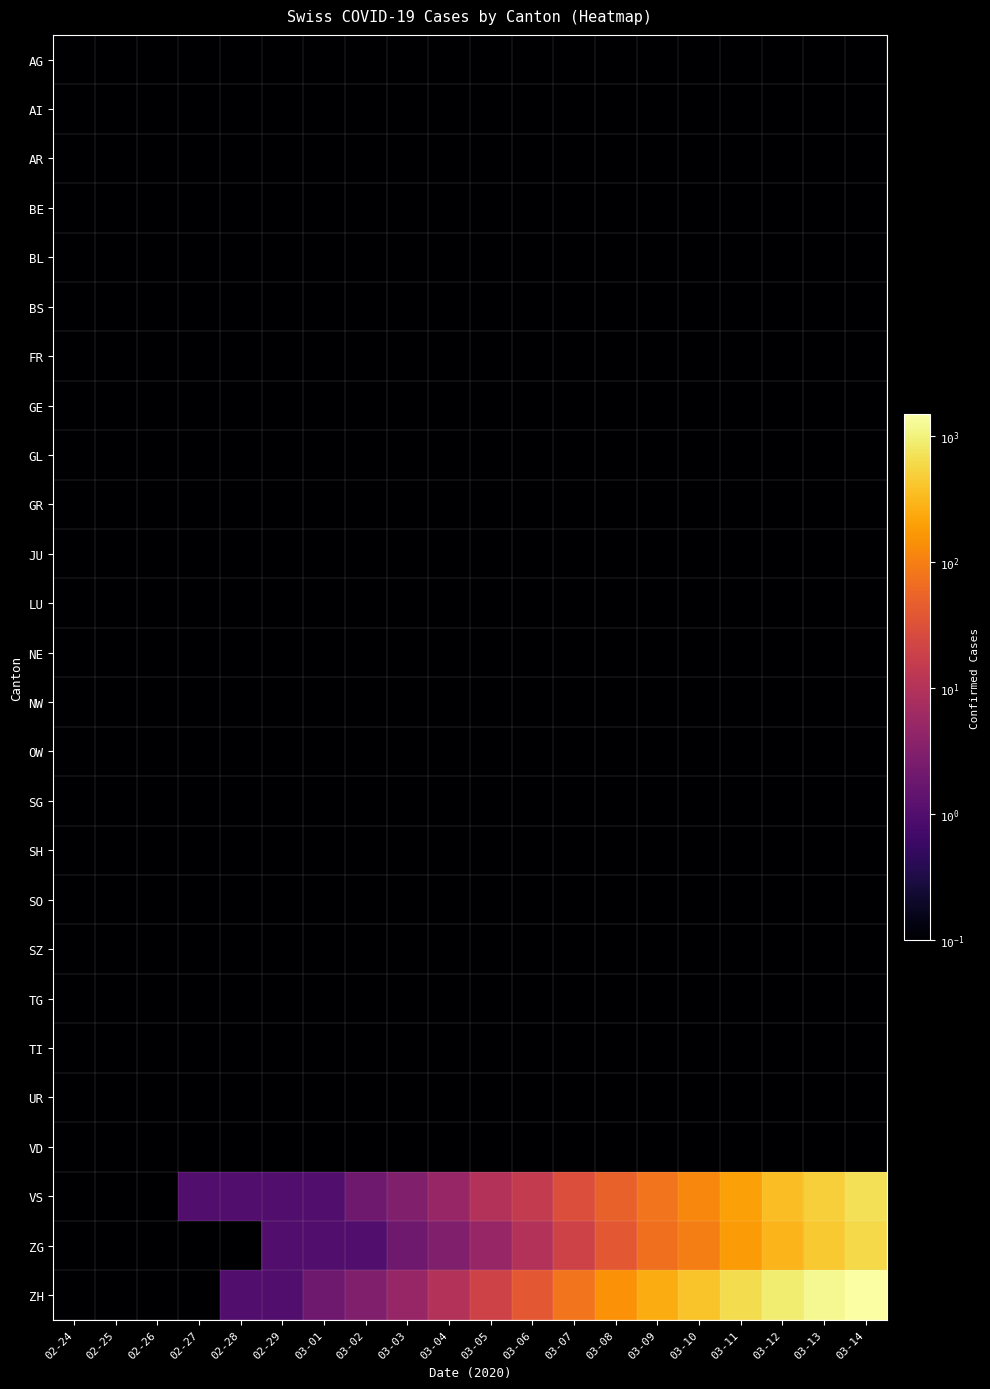

Which series has the largest total across all categories?

ZH